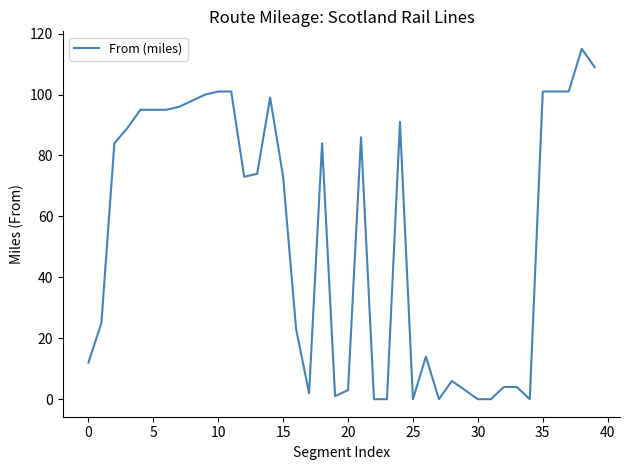

What is the greatest value displayed?

115